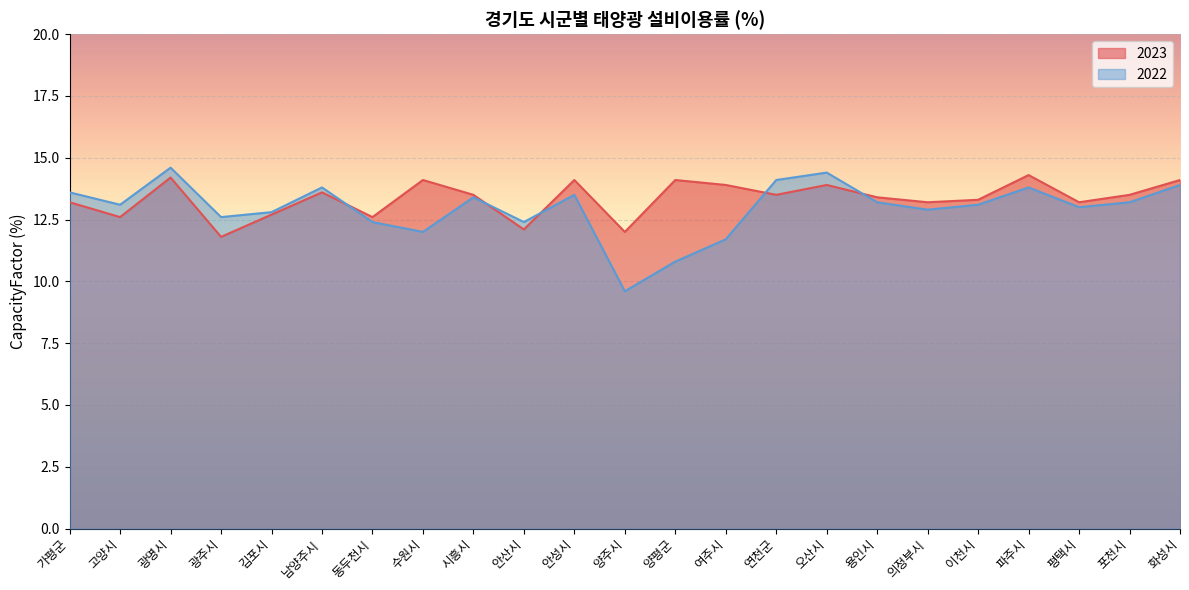

What is the difference between the highest and lowest values at 광명시?

0.4